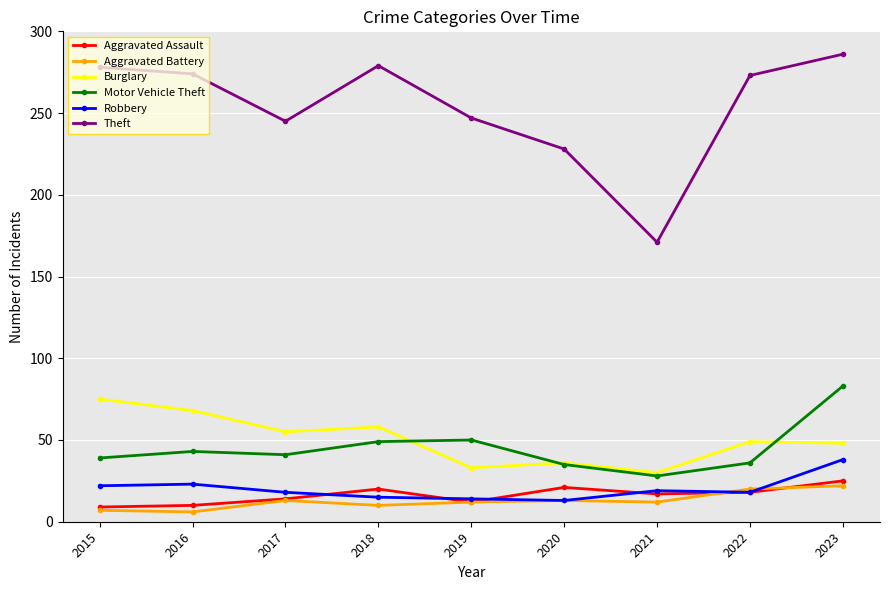

At which category is the sum across all series the highest?

2023